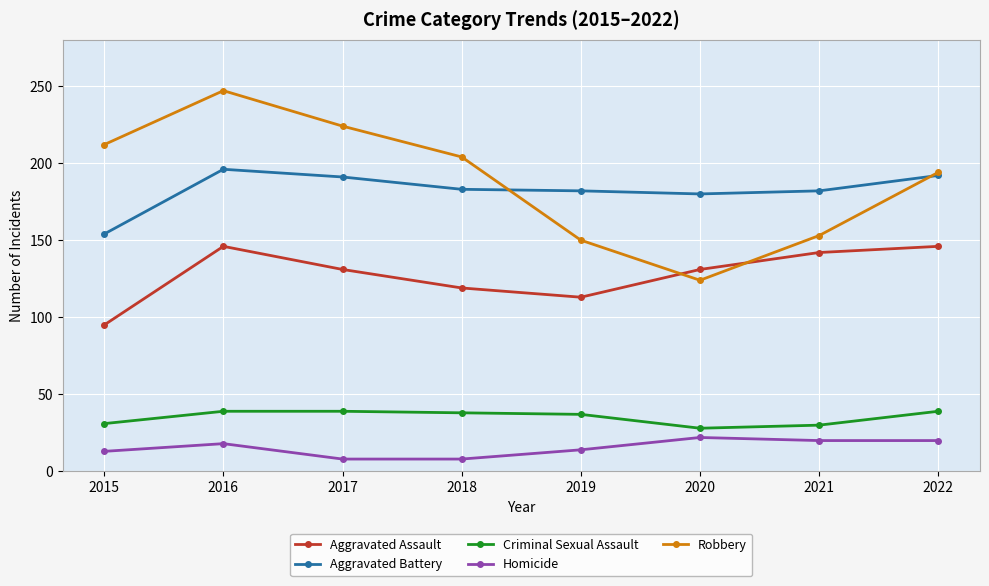

How many lines are shown in the chart?

5